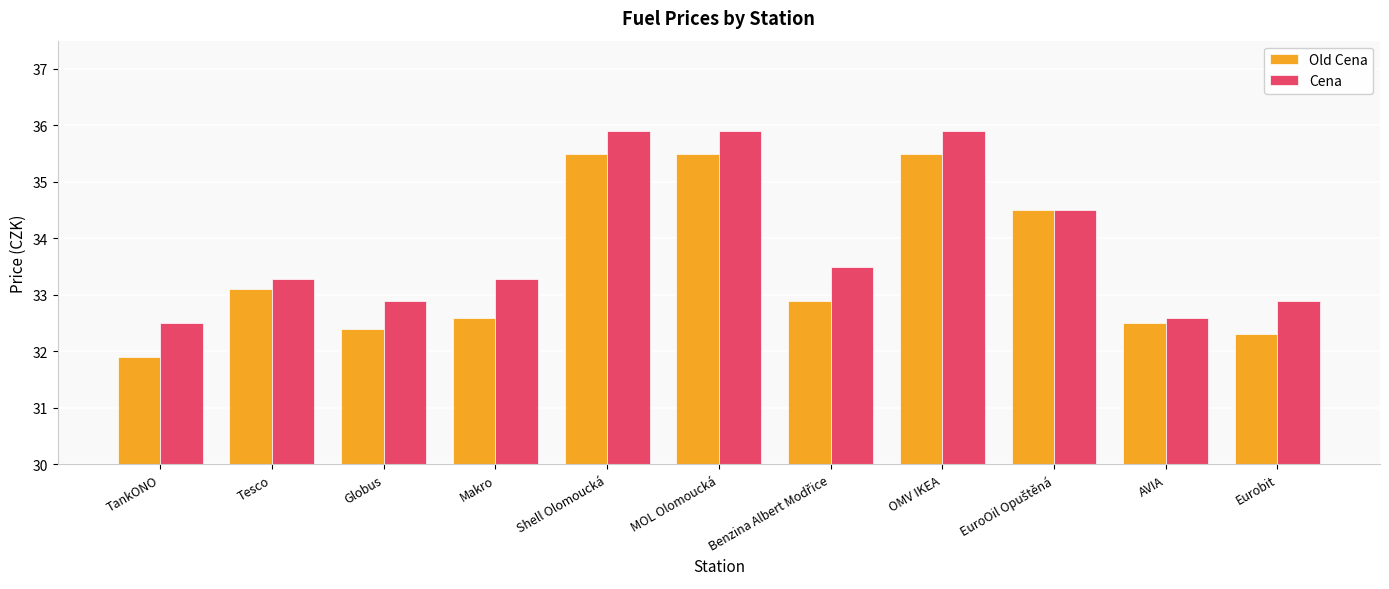

At how many categories does at least one series exceed 32?

11